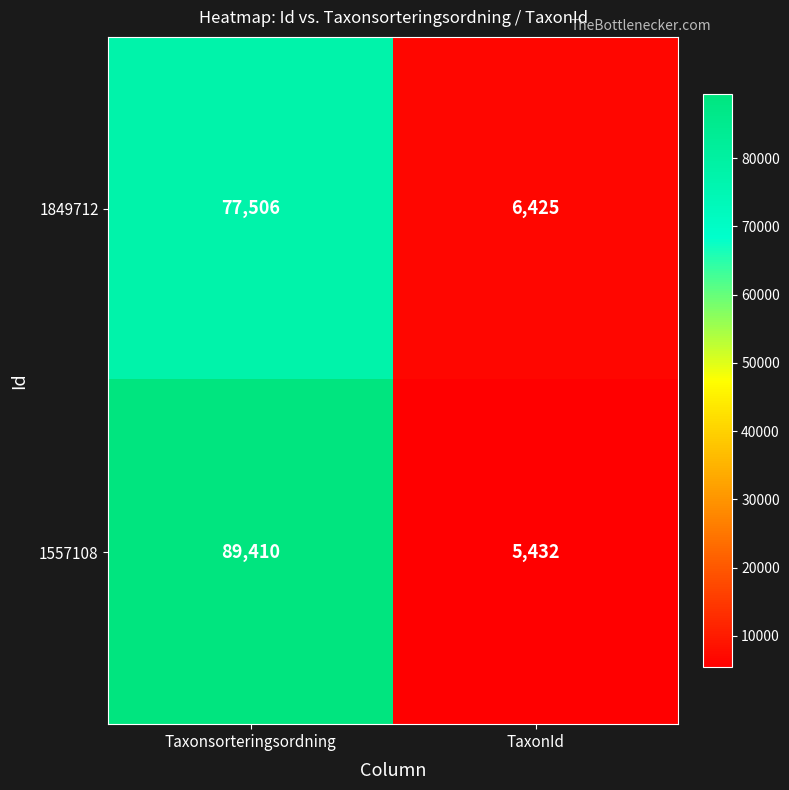

What is the difference between the highest and lowest values at TaxonId?

993